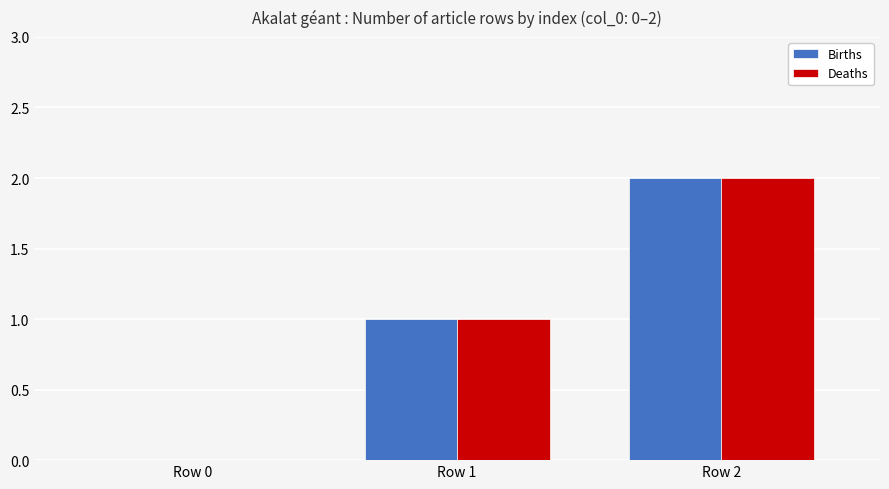

Does the chart contain stacked bars?

No